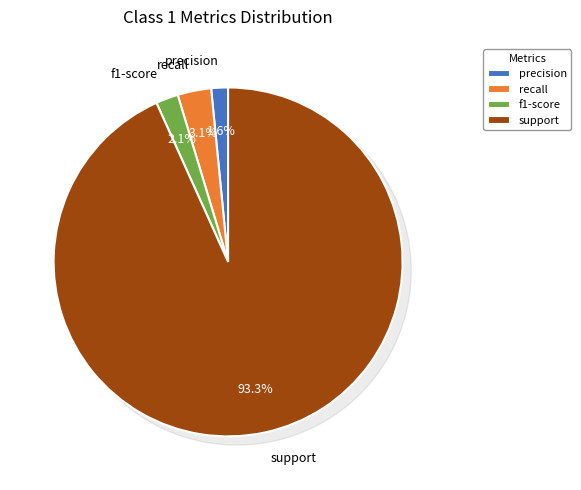

Is there a majority slice in this chart?

Yes